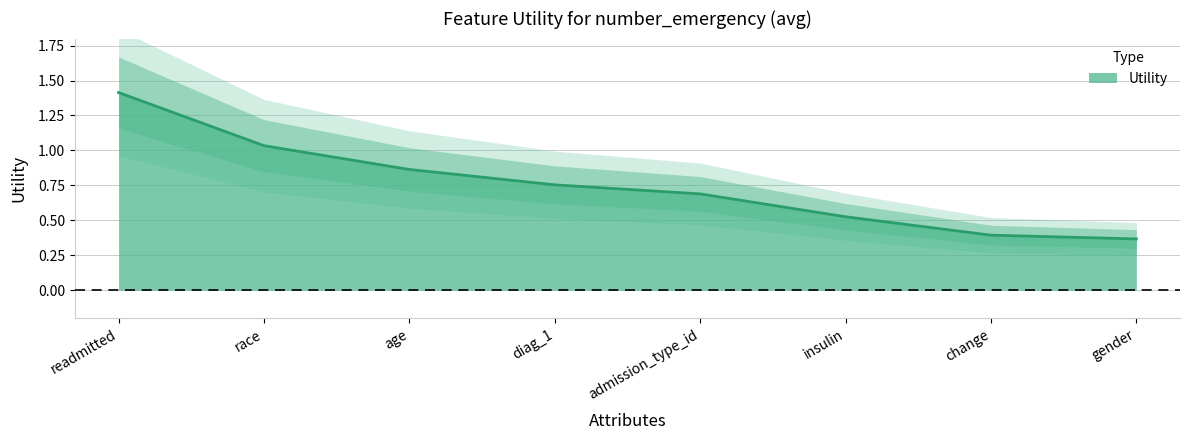

What position from the left is age?

3